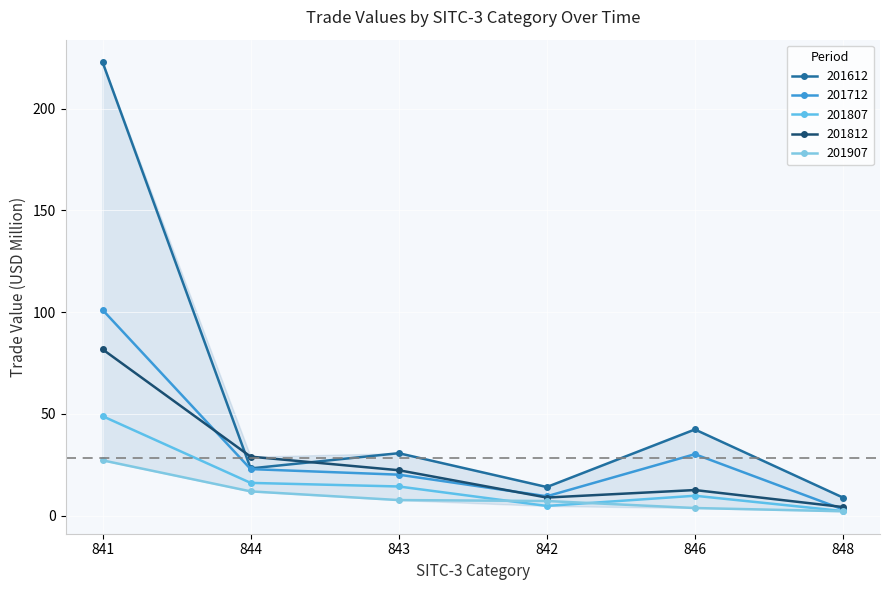

How many series are shown in this chart?

5